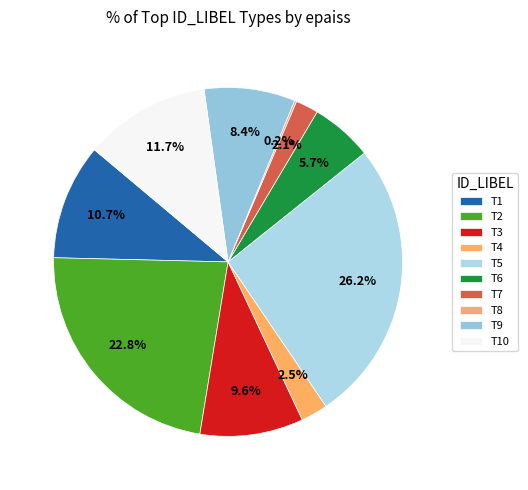

To the nearest percent, what percentage of the pie is T10?

12%